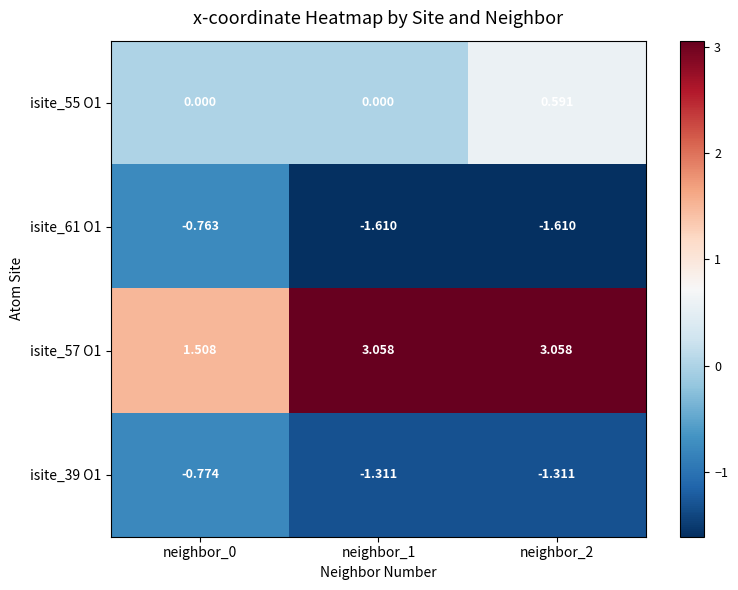

Is the value of isite_57 O1 at neighbor_0 greater than the value of isite_55 O1 at neighbor_1?

Yes